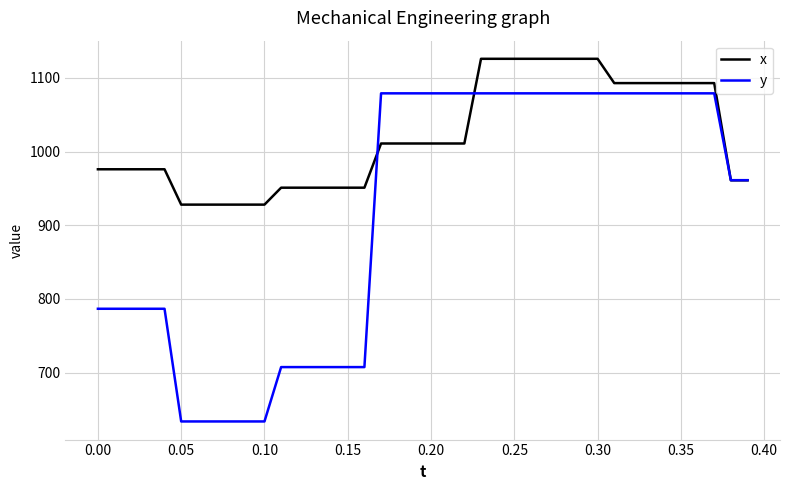

Which series has the largest total across all categories?

x